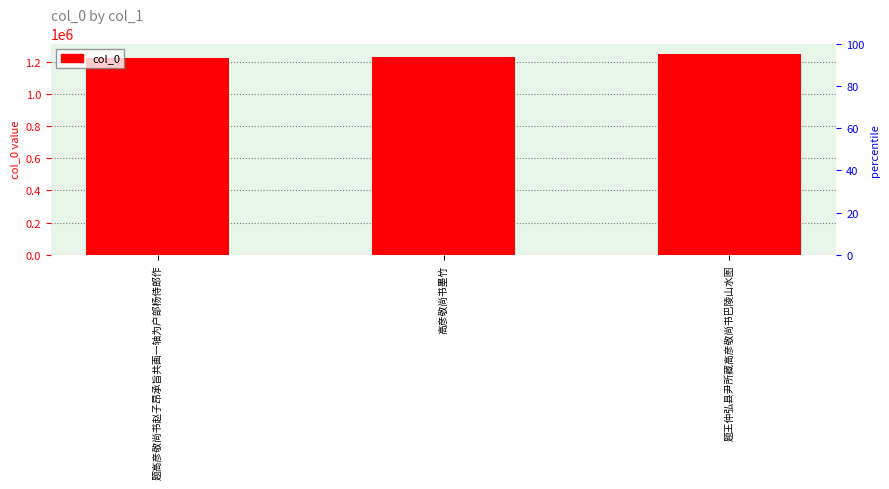

The chart shows a value of 1249405 at 题王仲弘县尹所藏高彦敬尚书巴陵山水图. True or false?

True